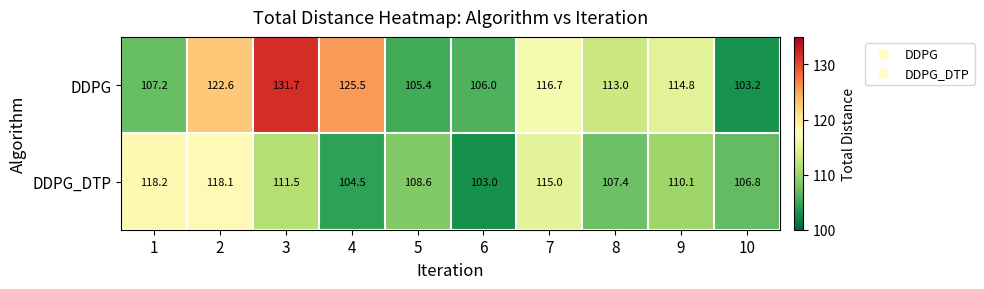

Which series has the largest range (max minus min)?

DDPG